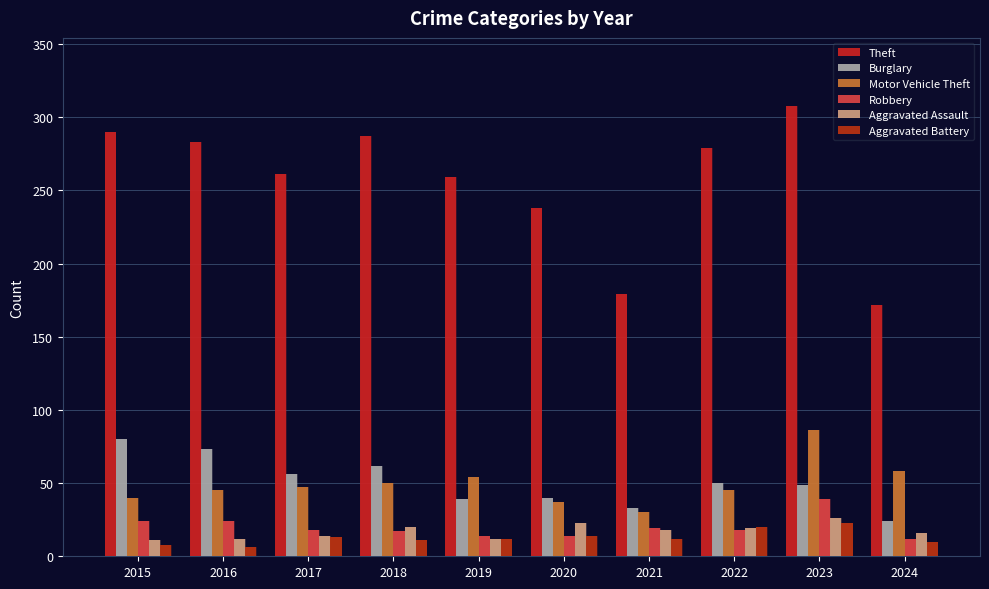

True or false: Aggravated Assault has a value of 12 at 2019.

True